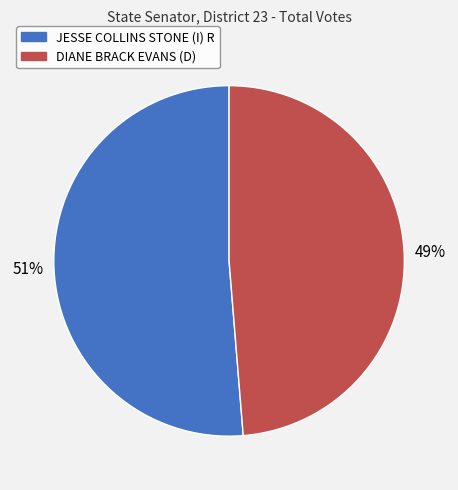

Rank the categories by value from highest to lowest.

JESSE COLLINS STONE (I) R, DIANE BRACK EVANS (D)